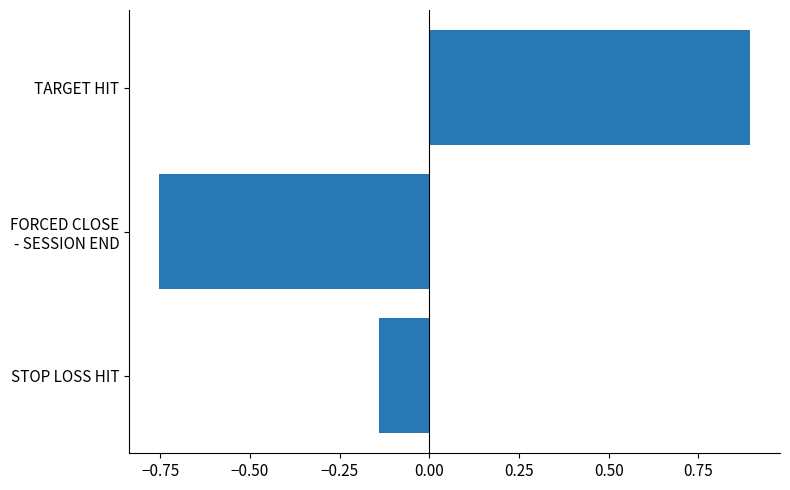

What is the change in value from STOP LOSS HIT to TARGET HIT?

+1.0